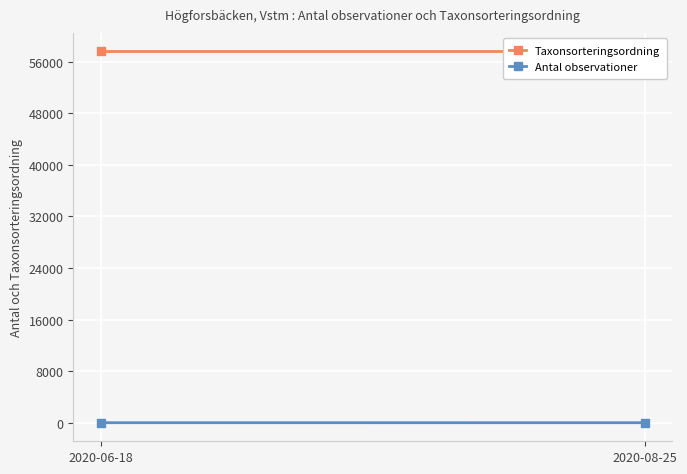

What is the total value across all series at 2020-08-25?

57576